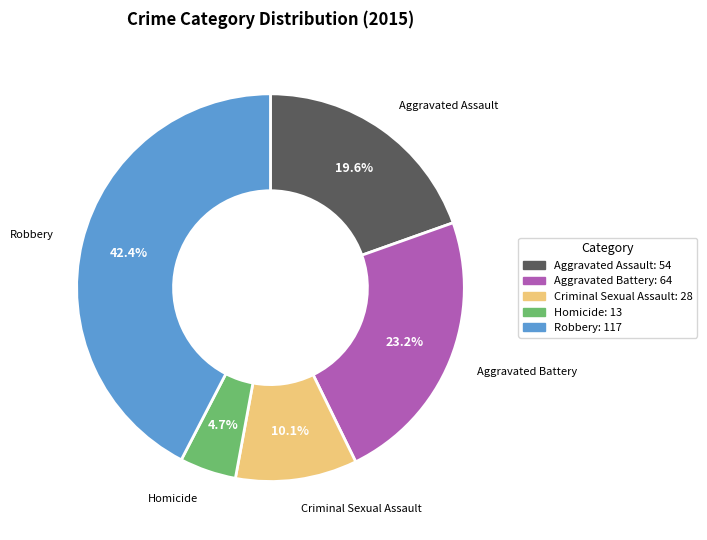

Between Homicide and Aggravated Assault, which is larger?

Aggravated Assault